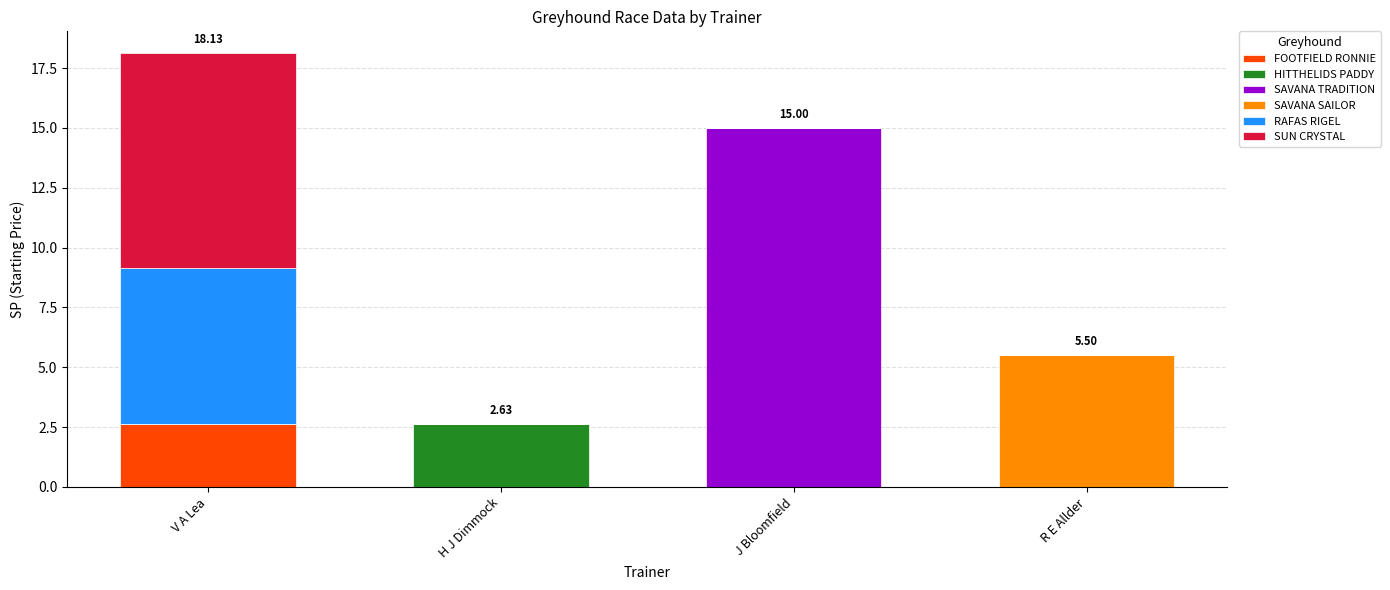

At which category is the sum across all series the highest?

V A Lea